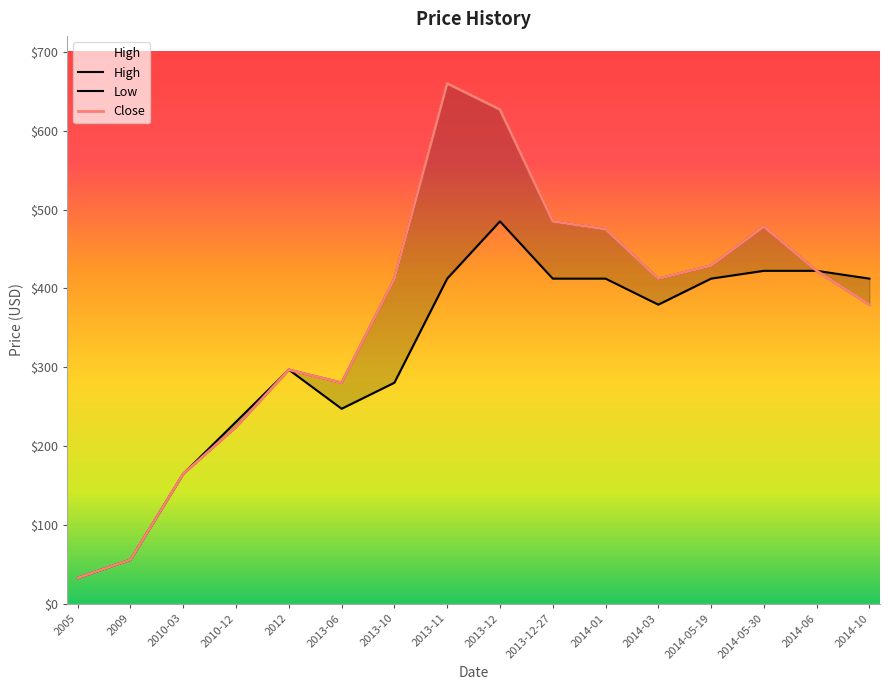

The High series shows 85.5 at 2009. True or false?

False